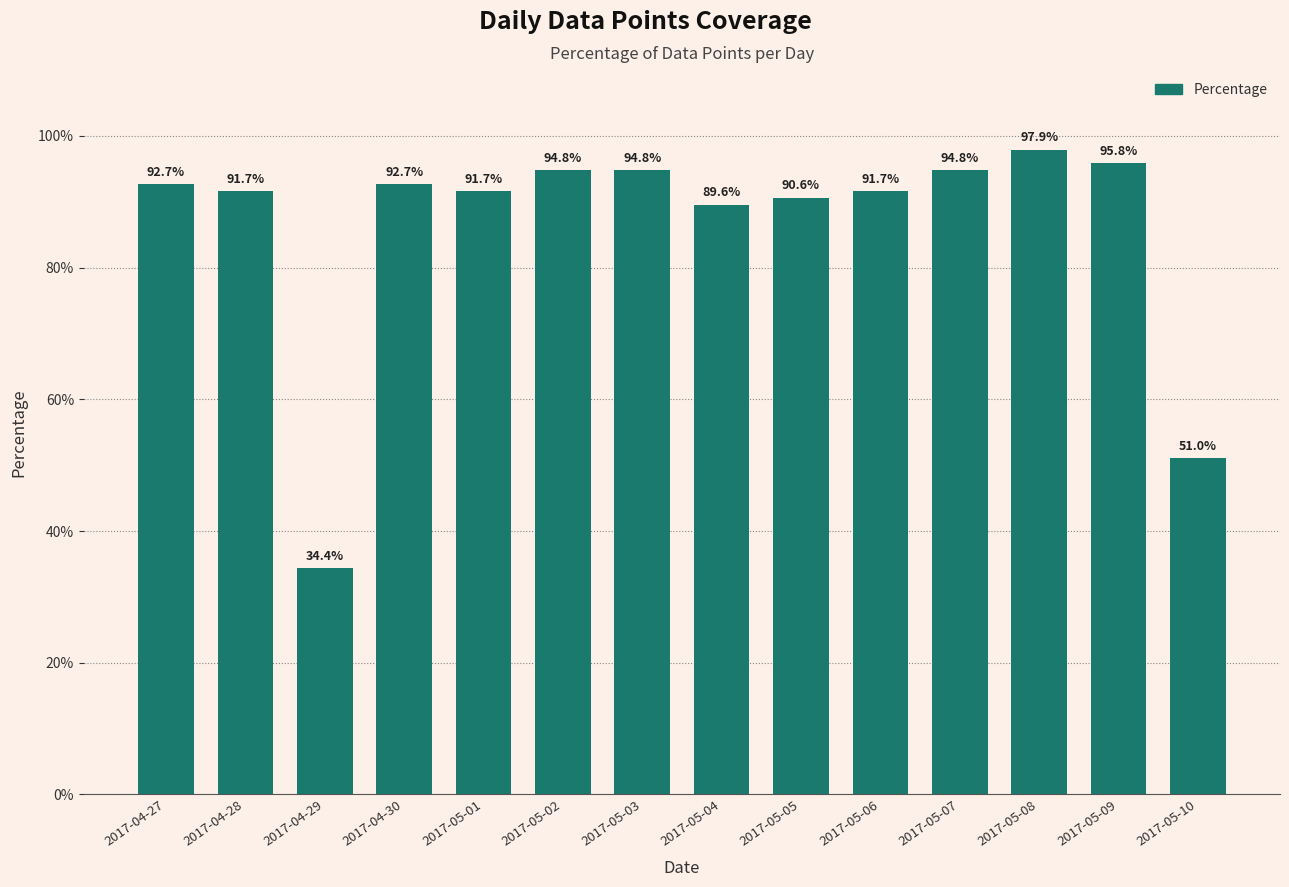

Reading left to right, transcribe all the data shown in this chart.

2017-04-27=92.7	2017-04-28=91.7	2017-04-29=34.4	2017-04-30=92.7	2017-05-01=91.7	2017-05-02=94.8	2017-05-03=94.8	2017-05-04=89.6	2017-05-05=90.6	2017-05-06=91.7	2017-05-07=94.8	2017-05-08=97.9	2017-05-09=95.8	2017-05-10=51.0